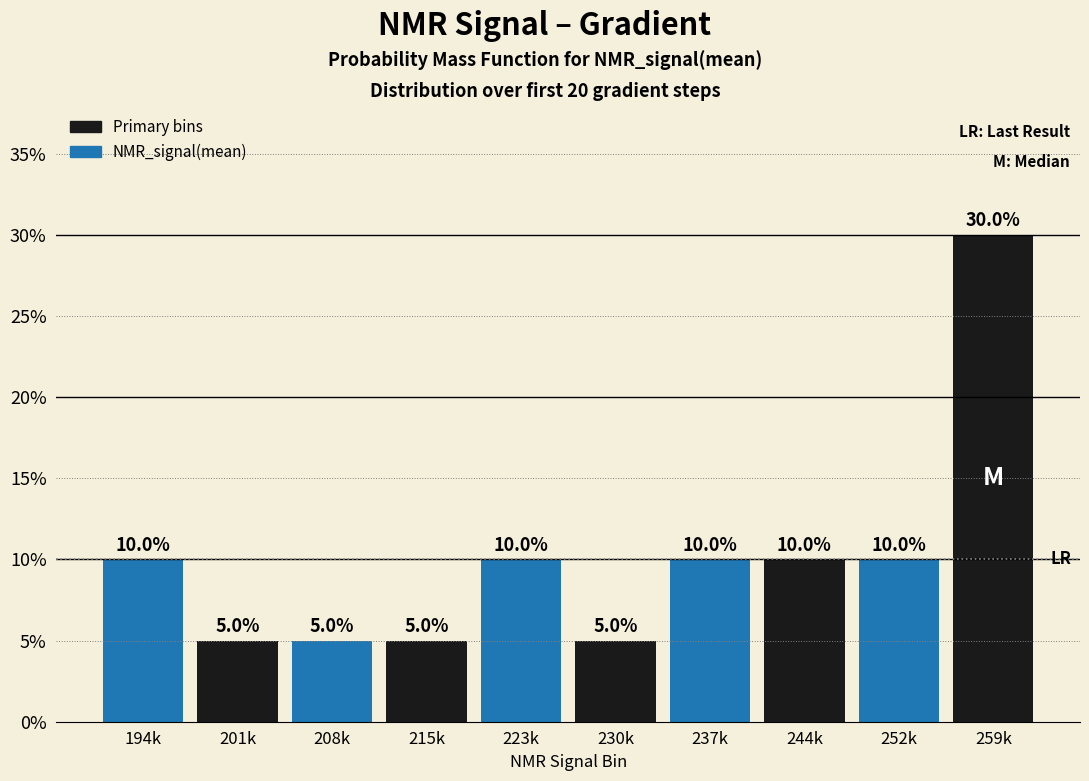

Reading left to right, what are all the values shown in this chart?

10	5	5	5	10	5	10	10	10	30